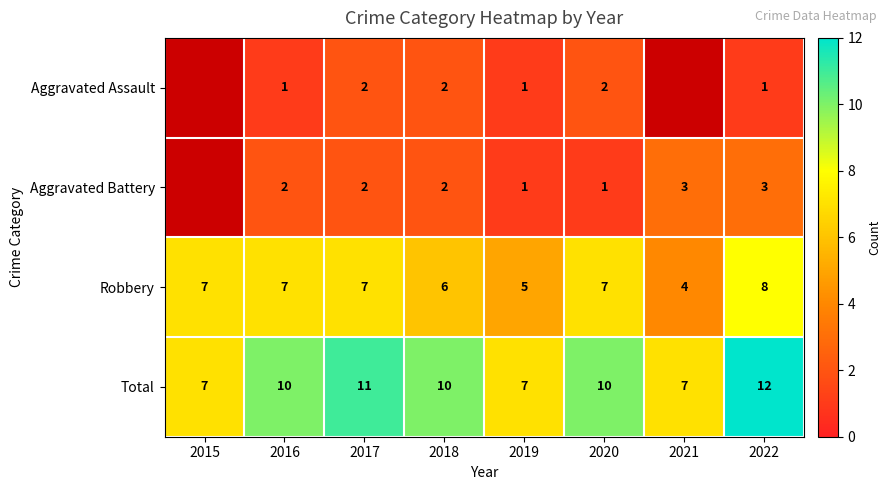

How many Total values are between 7 and 11?

7